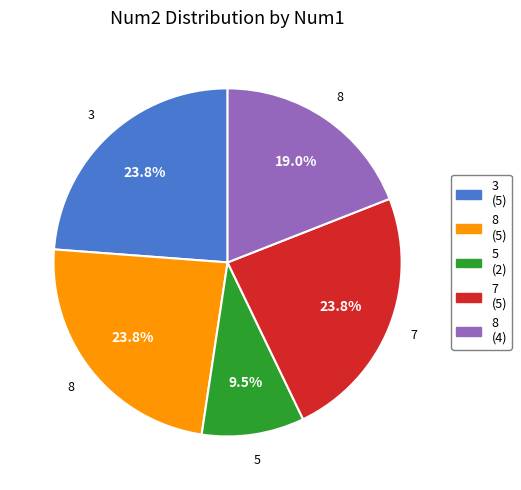

Is there any slice that represents more than half of the pie?

No